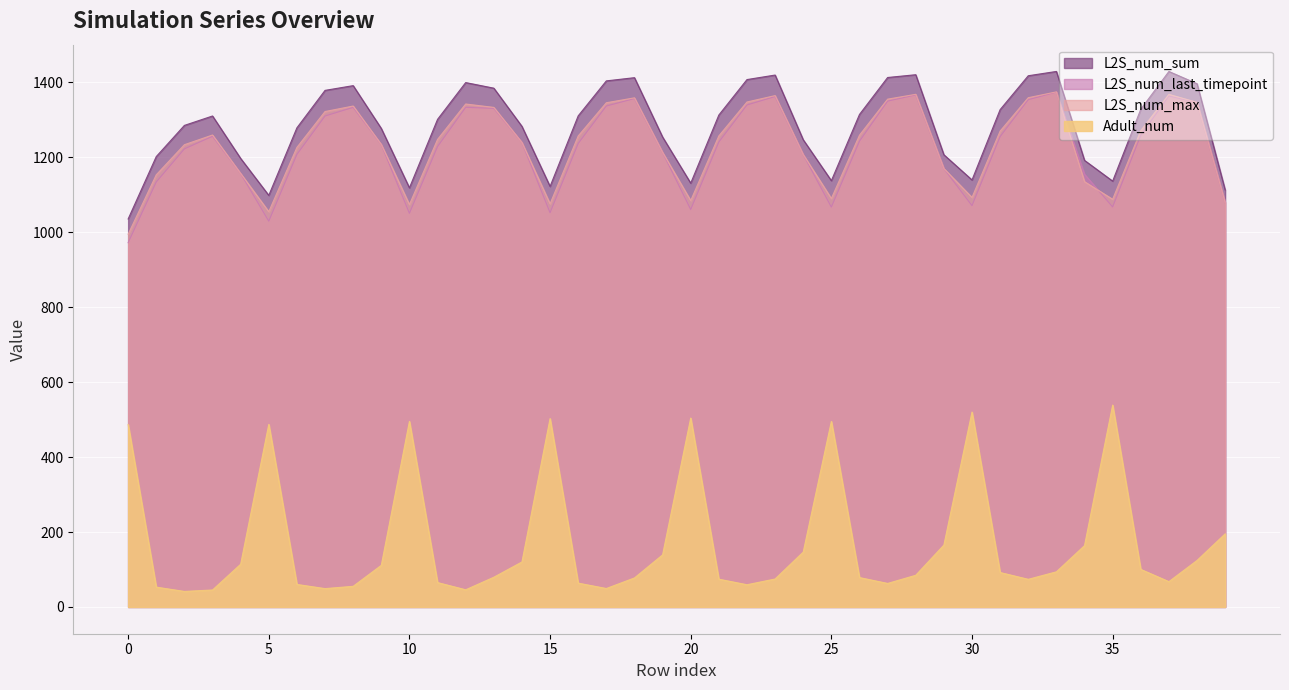

Reading left to right, extract all data points from this chart.

L2S_num_last_timepoint: 0=972.2	1=1134.3	2=1222.7	3=1256.3	4=1157.1	5=1029.7	6=1208.0	7=1310.5	8=1333.5	9=1234.2	10=1050.8	11=1228.9	12=1333.6	13=1330.9	14=1239.9	15=1052.4	16=1237.1	17=1337.1	18=1357.0	19=1213.3	20=1061.0	21=1241.0	22=1339.9	23=1362.4	24=1207.6	25=1067.4	26=1243.2	27=1350.2	28=1366.7	29=1170.3	30=1071.2	31=1255.5	32=1354.1	33=1374.0	34=1155.1	35=1067.8	36=1259.1	37=1363.7	38=1346.5	39=1079.6
L2S_num_sum: 0=1035.6	1=1202.2	2=1285.4	3=1310.5	4=1197.2	5=1098.6	6=1279.0	7=1378.9	8=1391.5	9=1277.2	10=1118.7	11=1301.6	12=1399.7	13=1384.8	14=1282.8	15=1122.5	16=1310.9	17=1404.2	18=1412.8	19=1254.4	20=1131.2	21=1313.1	22=1407.7	23=1419.8	24=1247.0	25=1137.8	26=1314.6	27=1413.3	28=1420.7	29=1207.0	30=1139.8	31=1327.5	32=1417.9	33=1429.4	34=1192.0	35=1136.7	36=1328.5	37=1429.3	38=1396.7	39=1113.1
L2S_num_max: 0=994.8	1=1153.5	2=1233.9	3=1259.7	4=1157.1	5=1055.1	6=1226.6	7=1322.4	8=1337.1	9=1234.5	10=1074.2	11=1248.0	12=1342.5	13=1333.4	14=1239.9	15=1076.0	16=1257.2	17=1345.8	18=1359.0	19=1213.5	20=1084.8	21=1257.3	22=1347.9	23=1364.9	24=1207.6	25=1090.3	26=1259.3	27=1355.5	28=1368.4	29=1170.3	30=1093.1	31=1270.2	32=1359.3	33=1374.9	34=1135.2	35=1088.2	36=1271.4	37=1368.1	38=1346.9	39=1079.6
Adult_num: 0=486.8	1=52.9	2=41.5	3=45.3	4=114.0	5=487.3	6=60.1	7=49.0	8=55.1	9=111.1	10=495.4	11=65.1	12=45.9	13=79.3	14=120.1	15=502.8	16=63.6	17=49.2	18=77.4	19=139.1	20=504.2	21=74.1	22=59.3	23=74.6	24=146.5	25=495.3	26=78.4	27=62.8	28=84.6	29=165.2	30=520.2	31=91.9	32=73.8	33=93.8	34=163.7	35=538.9	36=100.3	37=67.6	38=124.1	39=195.1